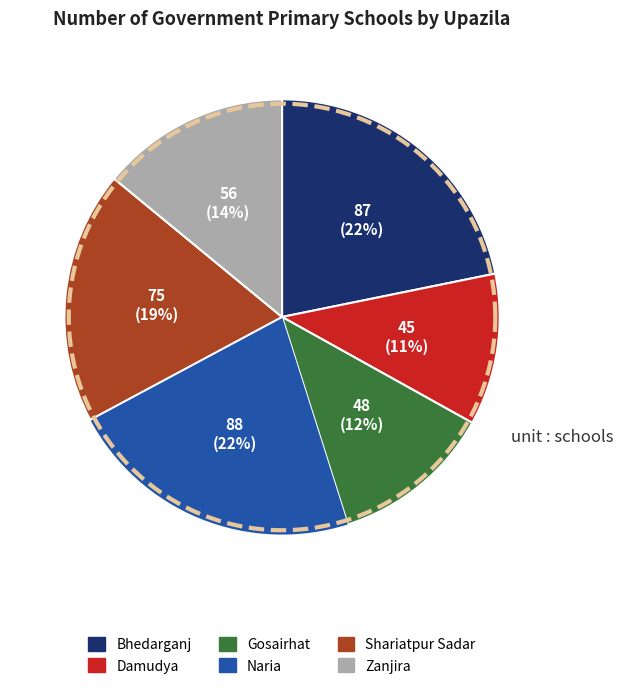

To the nearest percent, what percentage of the pie is Bhedarganj?

22%